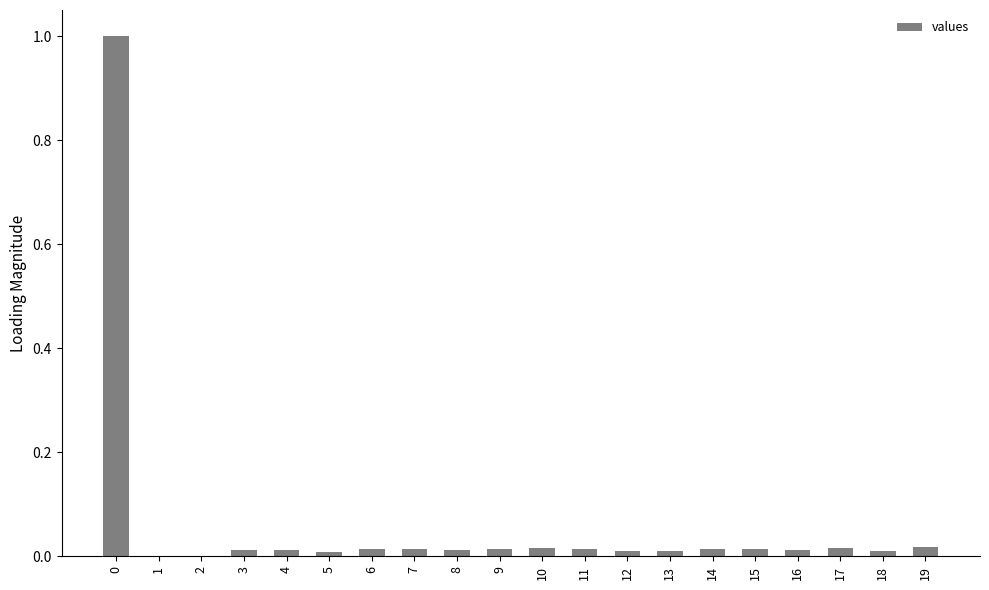

What is the maximum value shown in the chart?

1.0